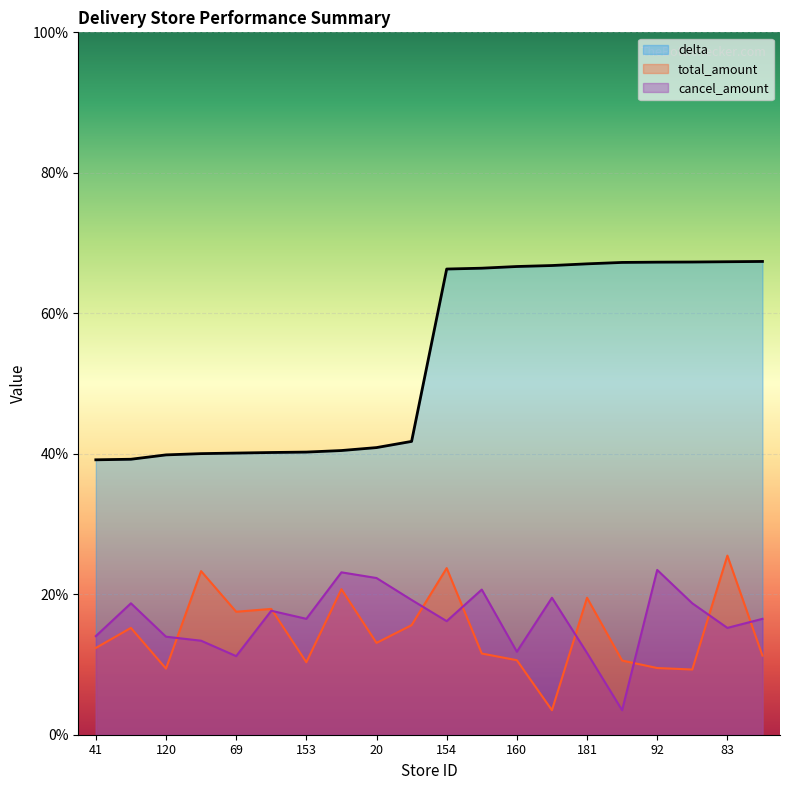

True or false: delta has a value of 21.4 at 34.

False